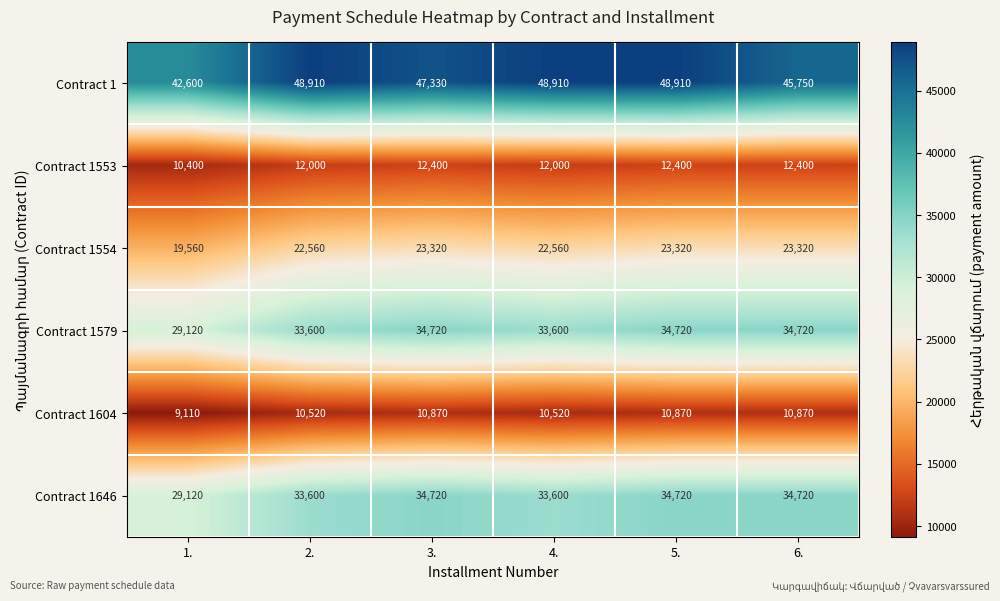

Which series has the largest range (max minus min)?

Contract 1